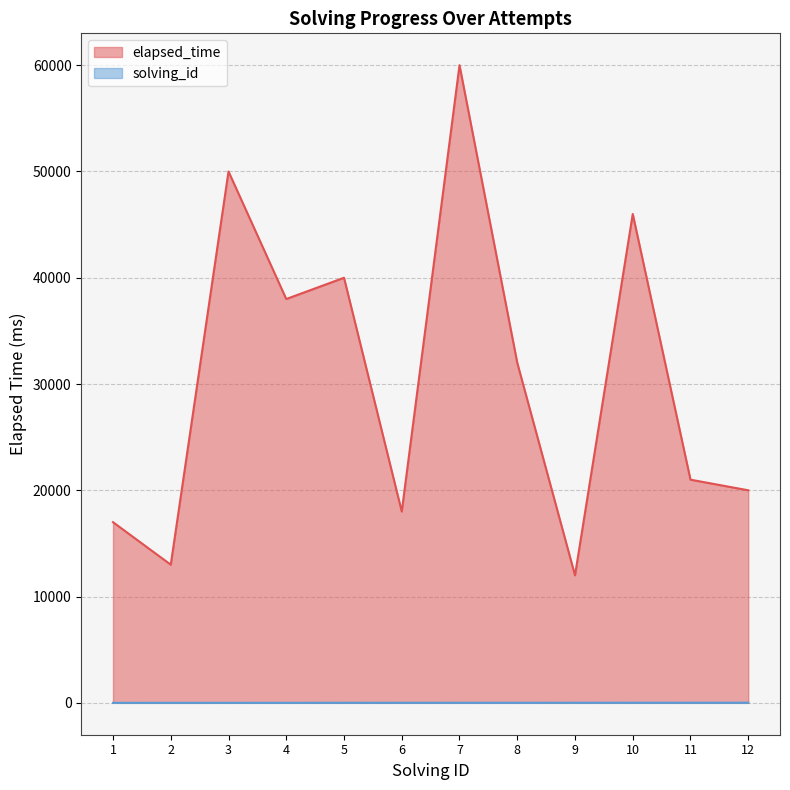

Which series has the largest range (max minus min)?

elapsed_time